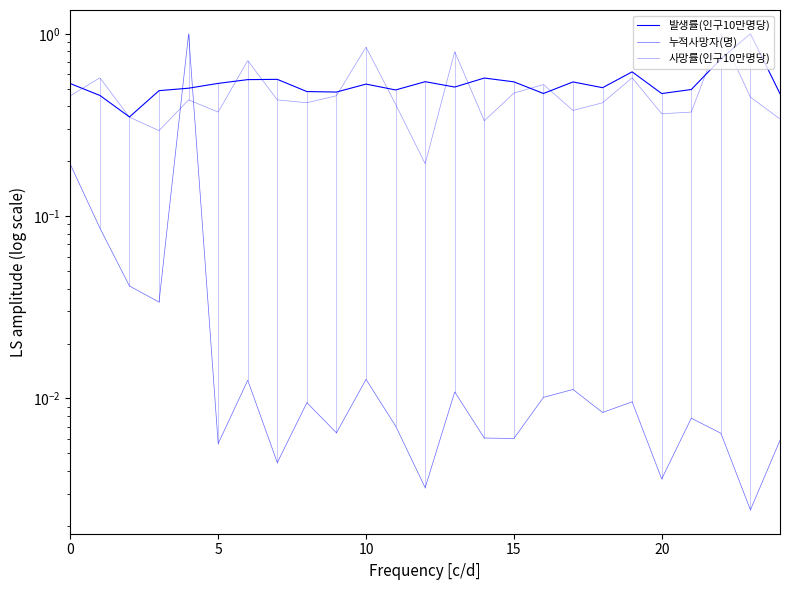

What are all the series names shown in the legend?

발생률(인구10만명당), 누적사망자(명), 사망률(인구10만명당)